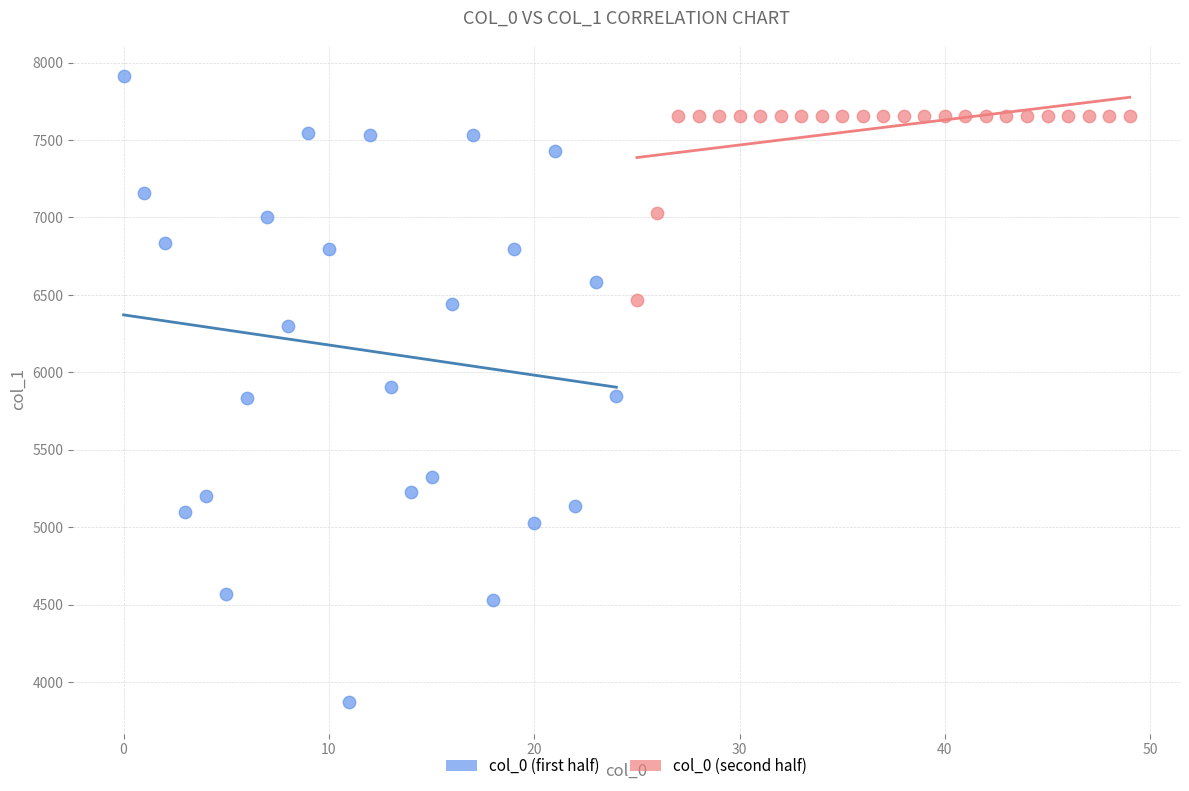

Which series has the widest spread of Y values?

col_0 (first half)